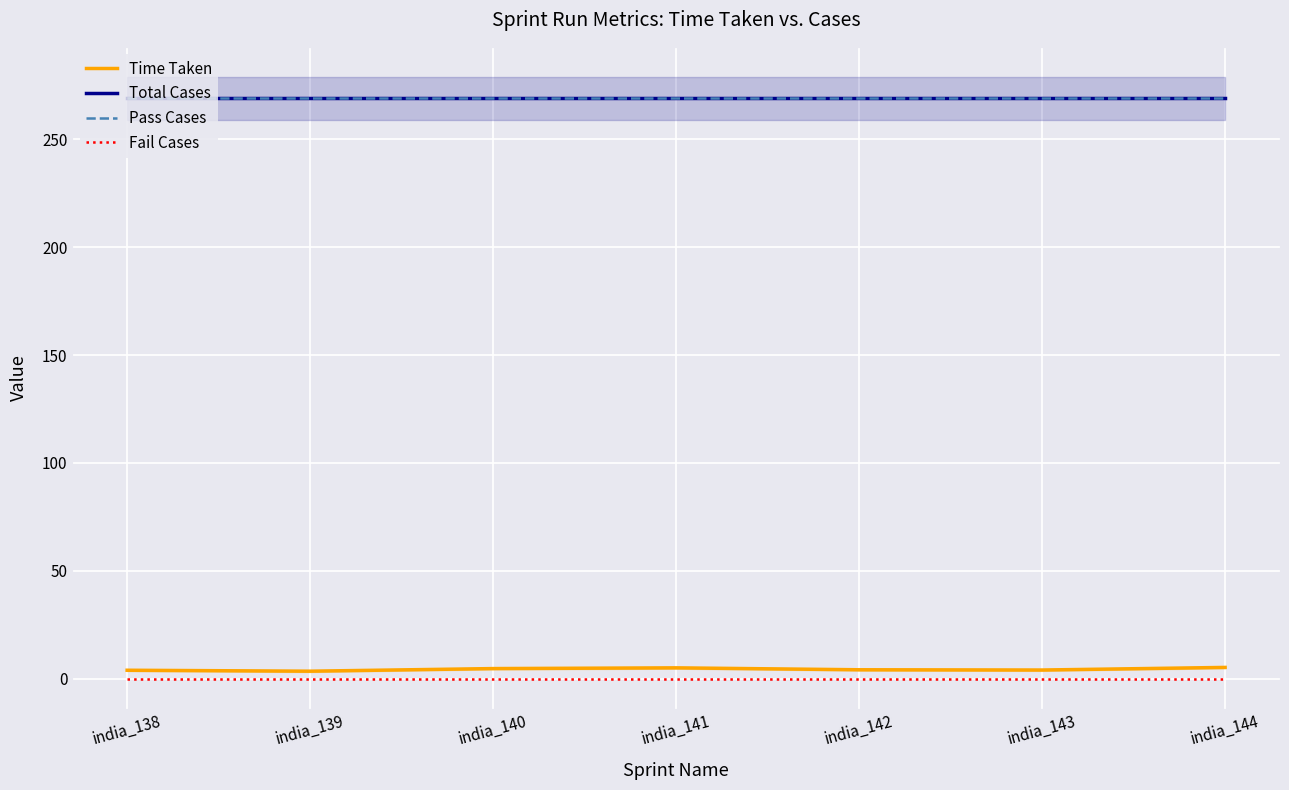

Reading left to right, extract all data points from this chart.

Time Taken: india_138=3.9	india_139=3.5	india_140=4.7	india_141=5.0	india_142=4.1	india_143=4.0	india_144=5.2
Total Cases: india_138=269.0	india_139=269.0	india_140=269.0	india_141=269.0	india_142=269.0	india_143=269.0	india_144=269.0
Pass Cases: india_138=269.0	india_139=269.0	india_140=269.0	india_141=269.0	india_142=269.0	india_143=269.0	india_144=269.0
Fail Cases: india_138=0.0	india_139=0.0	india_140=0.0	india_141=0.0	india_142=0.0	india_143=0.0	india_144=0.0